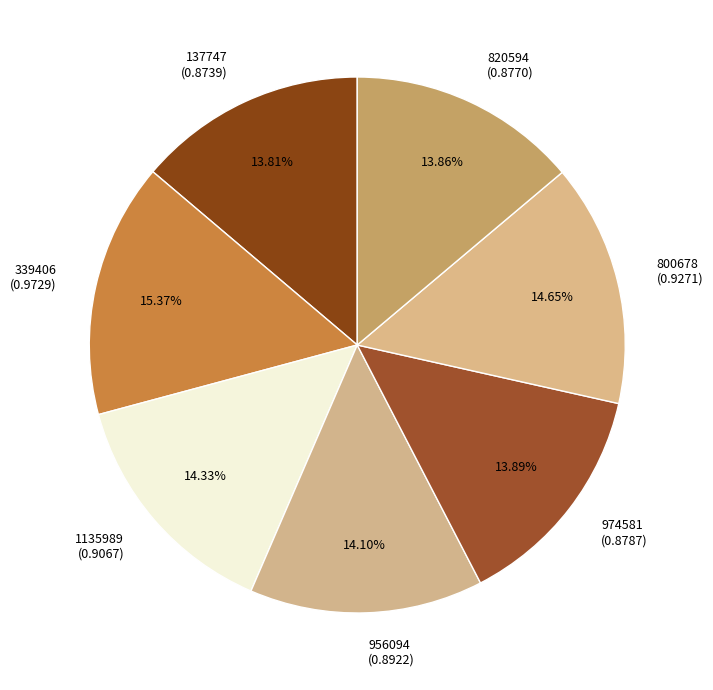

To the nearest percent, what is the combined percentage of 956094 and 974581?

28%